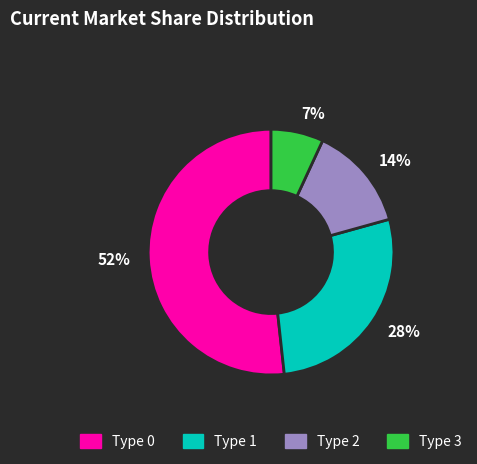

To the nearest percent, what is the difference between the largest and smallest slice percentages?

45%